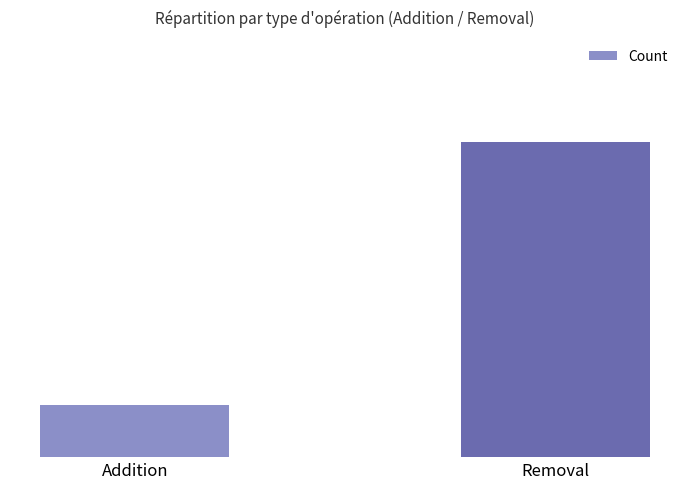

What is the difference between the values at Removal and Addition?

5